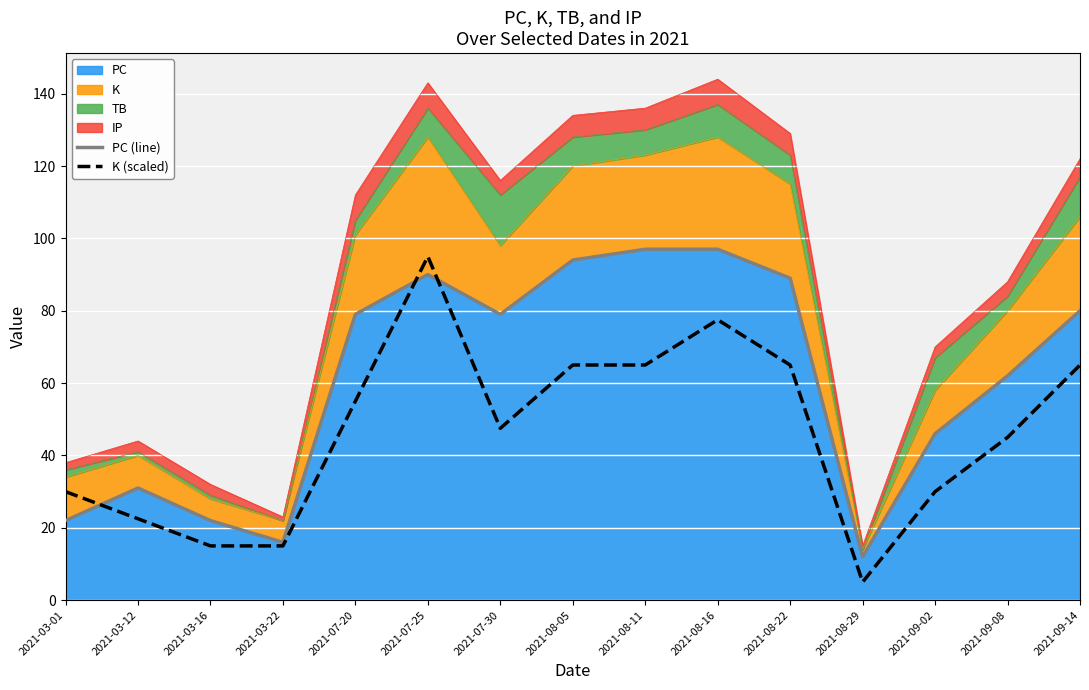

Reading left to right, list all the values displayed in this chart.

PC (line): 2021-03-01=22.0	2021-03-12=31.0	2021-03-16=22.0	2021-03-22=16.0	2021-07-20=79.0	2021-07-25=90.0	2021-07-30=79.0	2021-08-05=94.0	2021-08-11=97.0	2021-08-16=97.0	2021-08-22=89.0	2021-08-29=12.0	2021-09-02=46.0	2021-09-08=62.0	2021-09-14=80.0
K (scaled): 2021-03-01=30.0	2021-03-12=22.5	2021-03-16=15.0	2021-03-22=15.0	2021-07-20=55.0	2021-07-25=95.0	2021-07-30=47.5	2021-08-05=65.0	2021-08-11=65.0	2021-08-16=77.5	2021-08-22=65.0	2021-08-29=5.0	2021-09-02=30.0	2021-09-08=45.0	2021-09-14=65.0